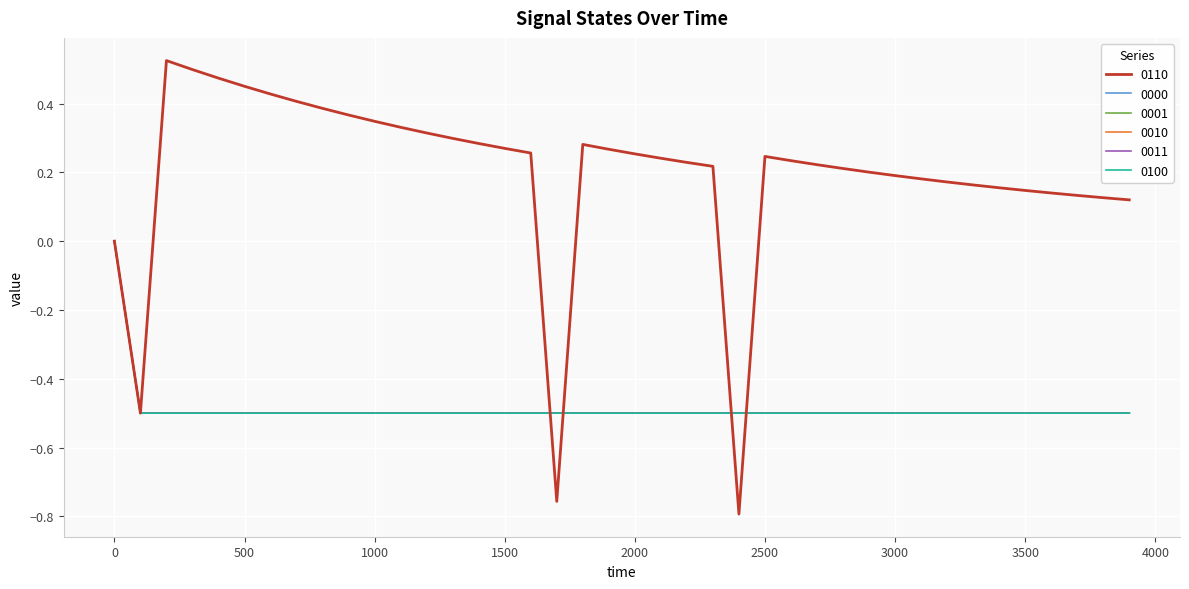

Does the chart have visible grid lines?

Yes